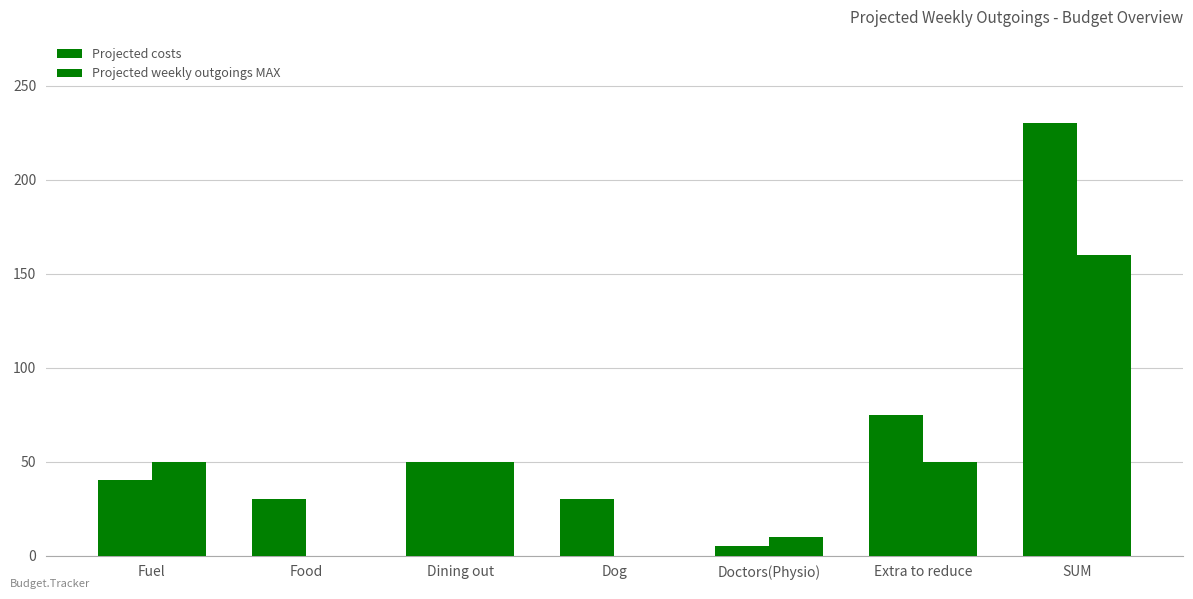

Which label corresponds to the smallest value in the chart?

Food